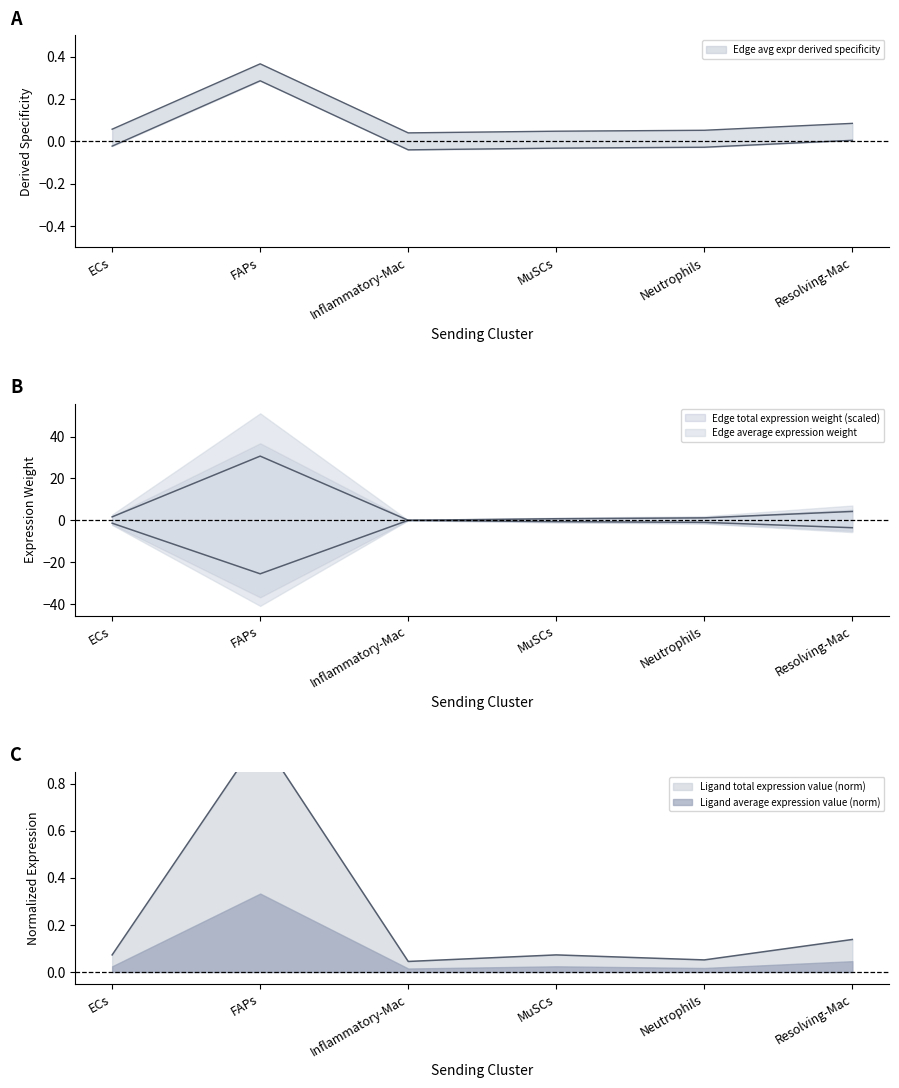

What is the average value of the Edge total expression weight series?

6.4